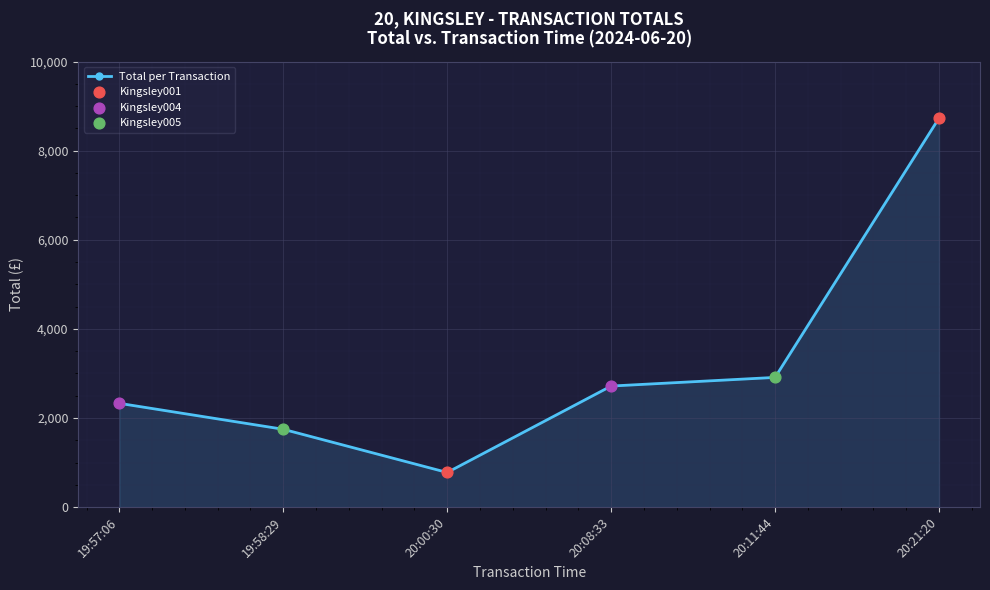

Approximately how many times larger is the value at 20:21:20 compared to 19:58:29?

5.0